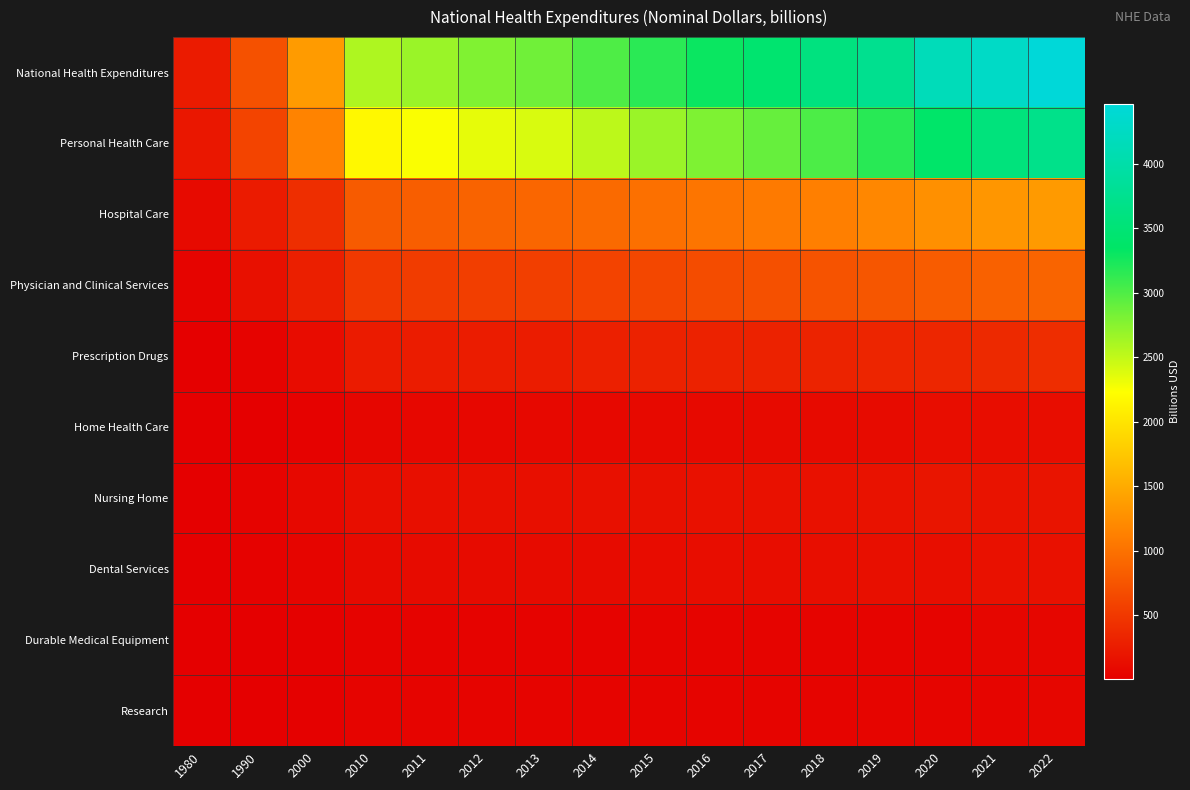

Which series has the largest range (max minus min)?

National Health Expenditures